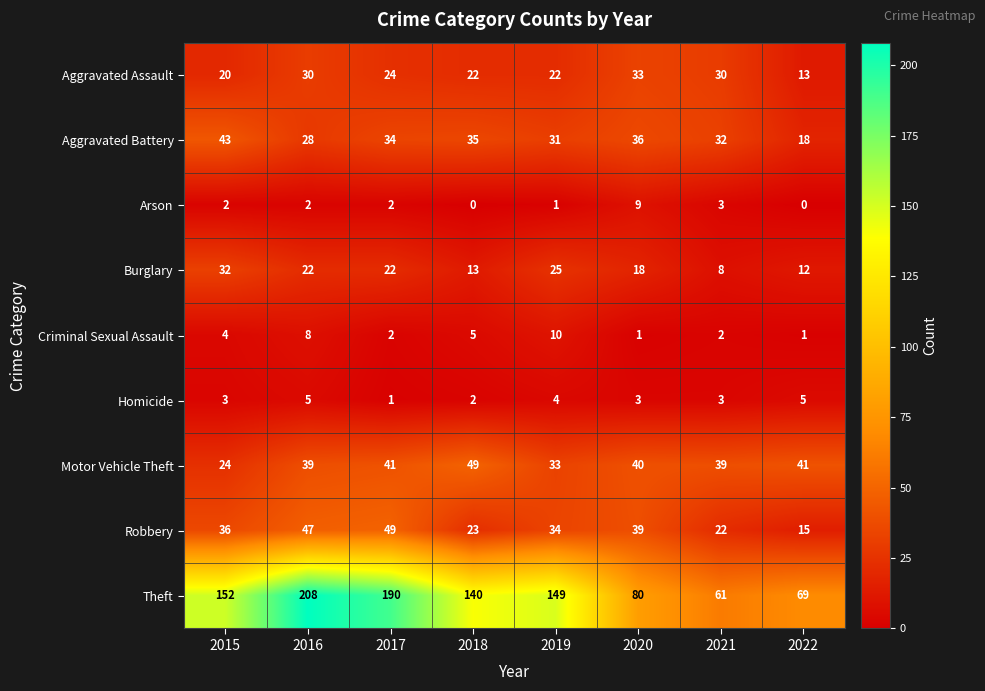

Rank the series at 2015 from lowest to highest value.

Arson, Homicide, Criminal Sexual Assault, Aggravated Assault, Motor Vehicle Theft, Burglary, Robbery, Aggravated Battery, Theft